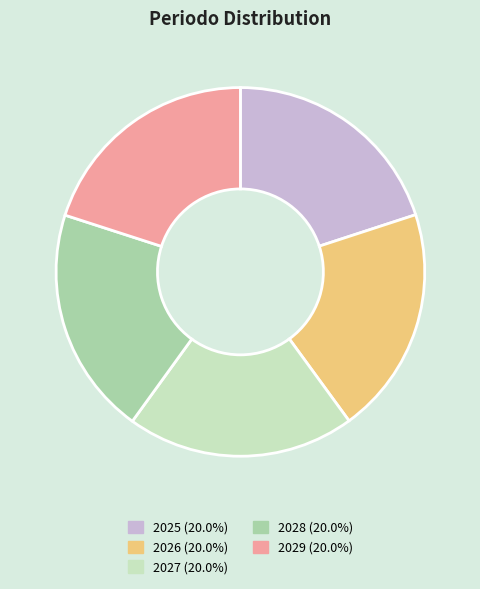

Approximately how many times larger is the value at 2027 (20.0%) compared to 2025 (20.0%)?

1.0